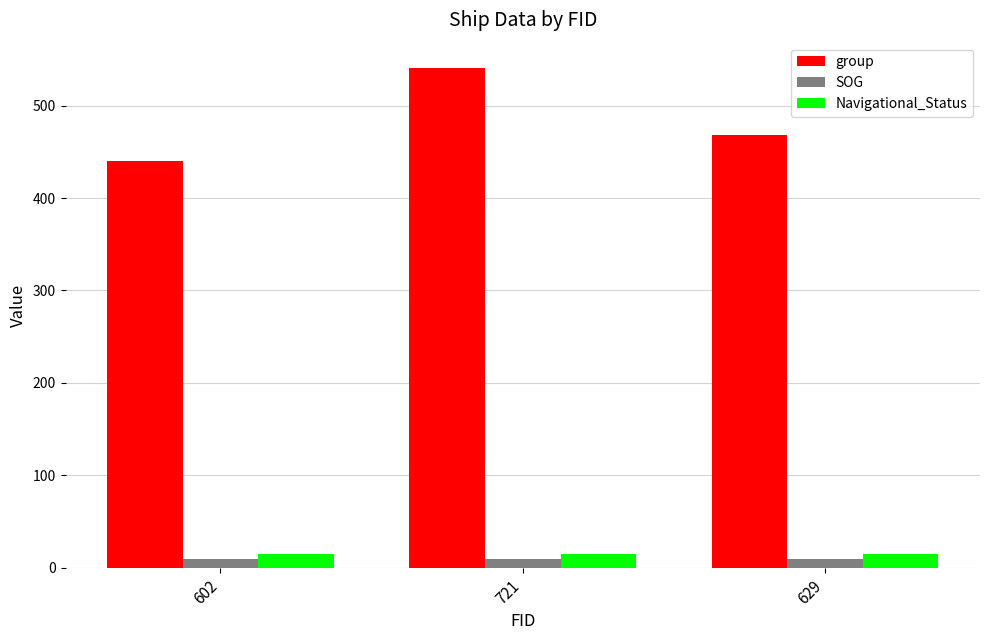

What is the maximum value for group?

541